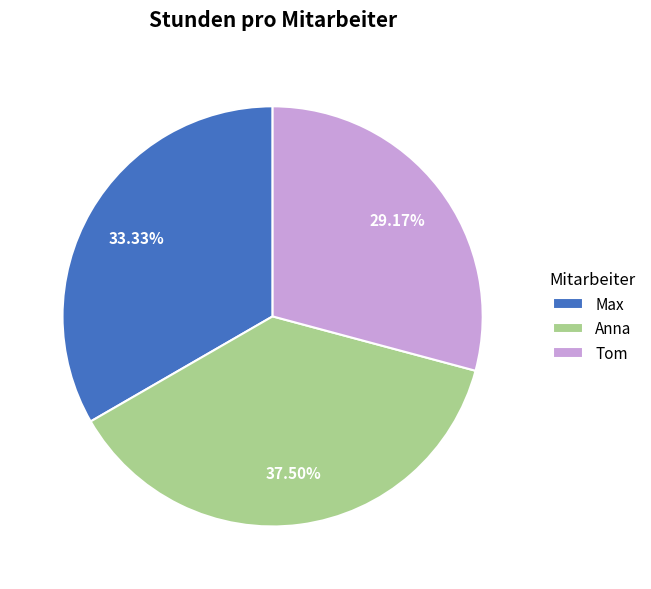

To the nearest percent, what is the average slice percentage?

33%